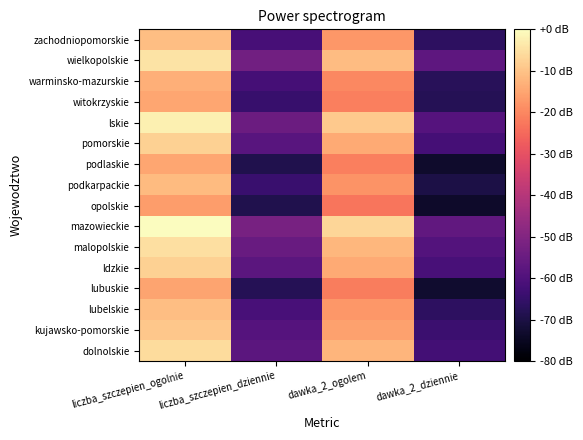

List the series in order of their peak value, lowest first.

opolskie, lubuskie, witokrzyskie, podlaskie, warminsko-mazurskie, podkarpackie, lubelskie, zachodniopomorskie, kujawsko-pomorskie, pomorskie, ldzkie, dolnolskie, malopolskie, wielkopolskie, lskie, mazowieckie